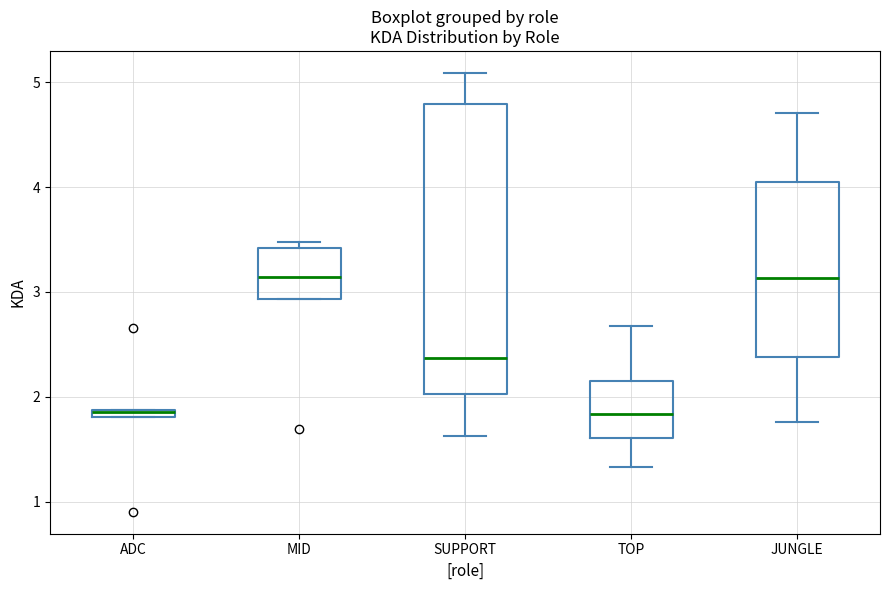

Which box is the tallest, from its lower edge to its upper edge?

SUPPORT